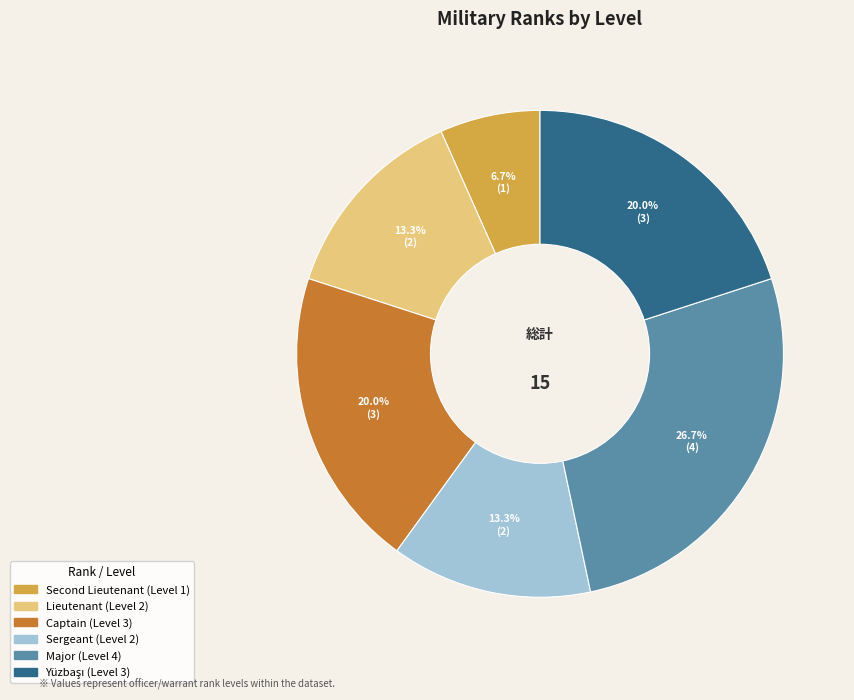

What is the largest slice in the pie chart?

Major